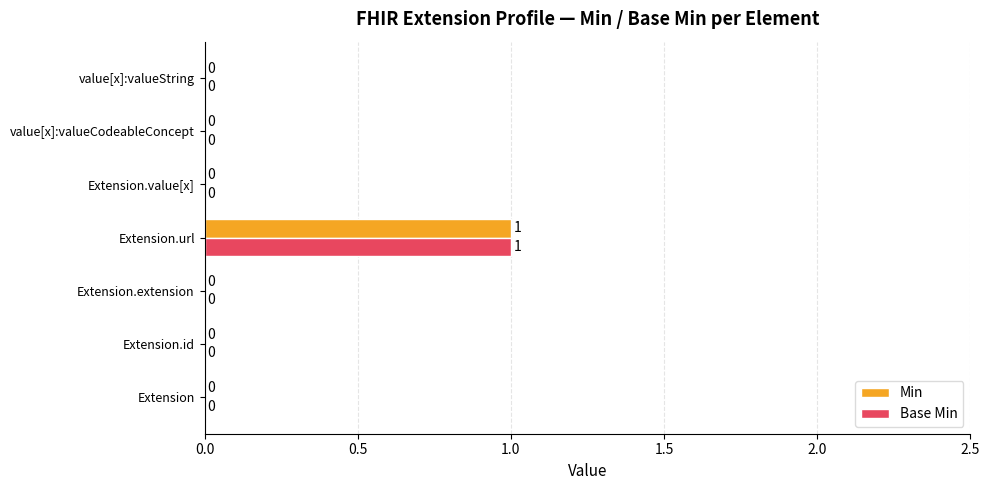

Is it true that Base Min equals 0 at Extension.extension?

True